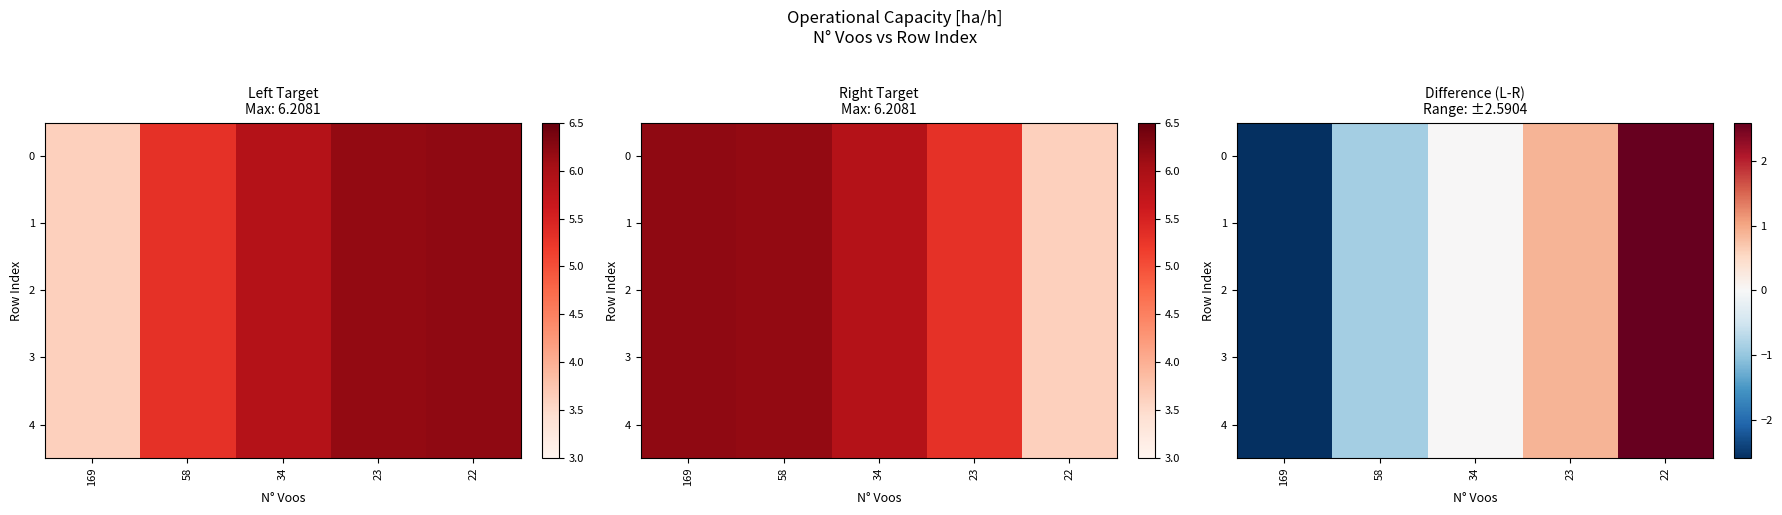

How many negative values does the 0 series have?

2